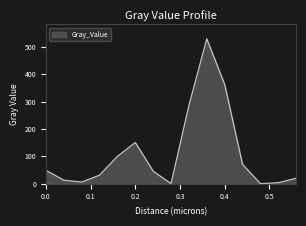

What is the maximum value shown in the chart?

529.8